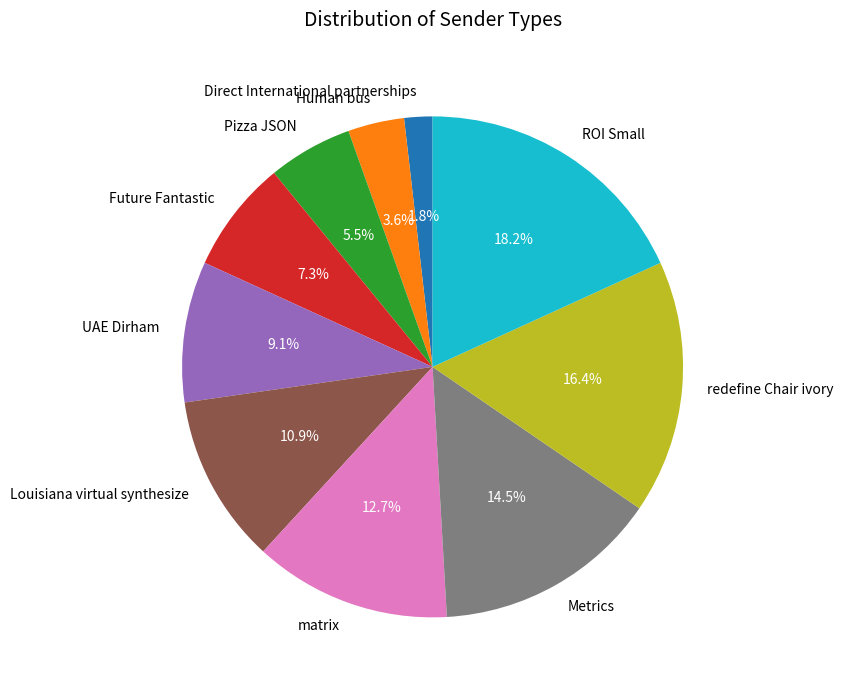

To the nearest percent, what portion does Louisiana virtual synthesize represent?

11%